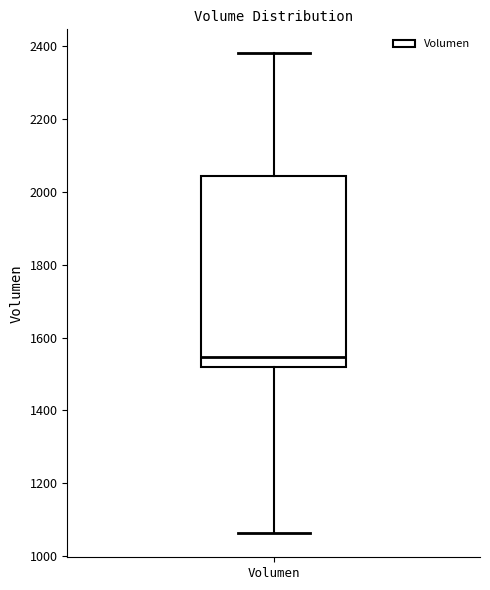

Where does the upper whisker of the box for Volumen end on the y-axis? The values are not printed on the chart, so give them approximately, as read against the axis.

2380